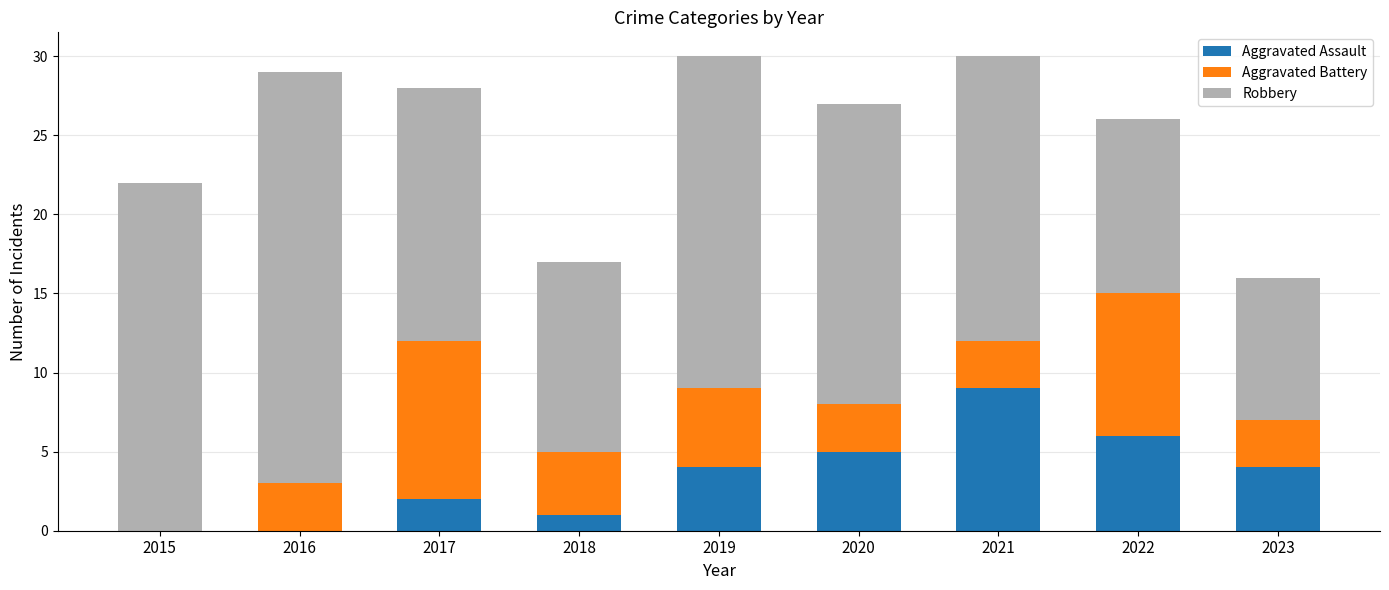

Are the bars horizontal?

No